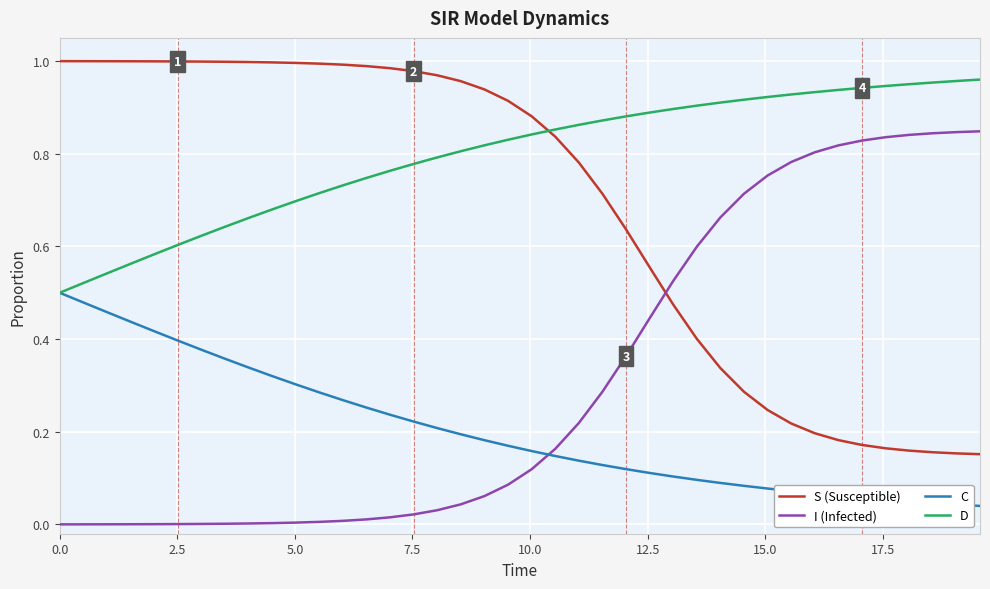

Which series has the largest total across all categories?

D